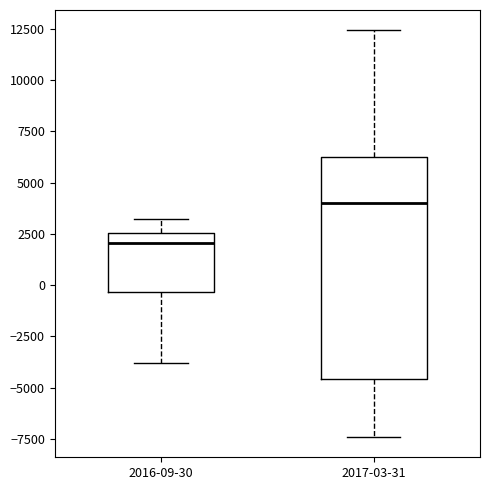

Reading left to right, read every box against the y-axis: the position of its median line, the range the box covers, and the ends of its whiskers. The values are not printed on the chart, so give them approximately, as read against the axis.

2016-09-30: median 2000, box -500 to 2500, whiskers -4000 to 3000
2017-03-31: median 4000, box -4500 to 6500, whiskers -7500 to 12500